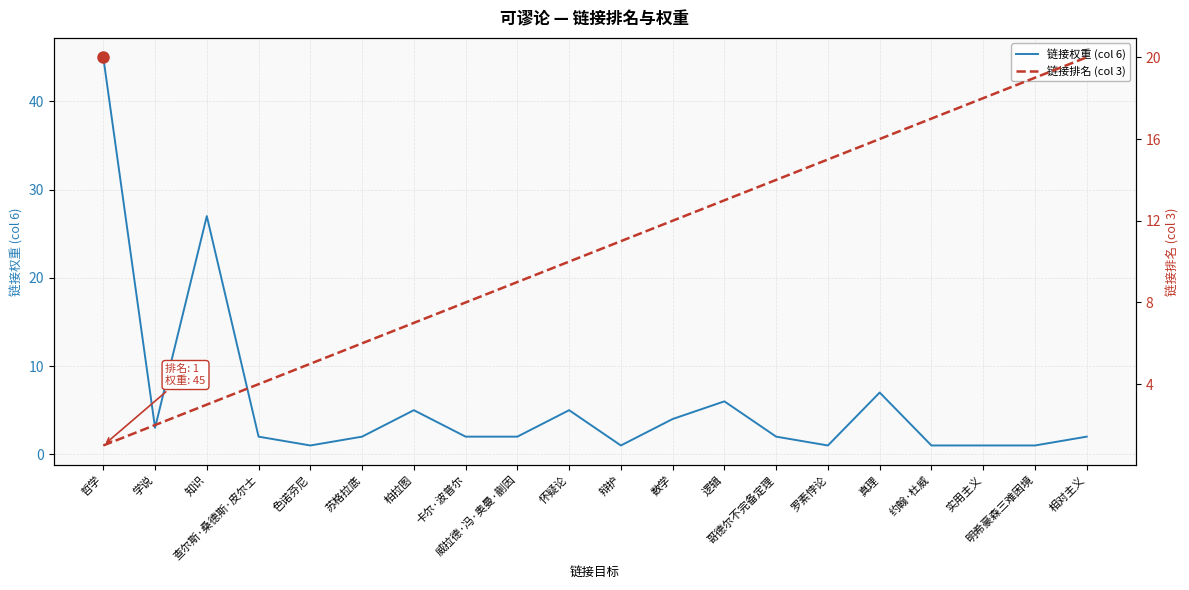

What is the difference between the maximum and minimum values in the 链接权重 (col 6) series?

44